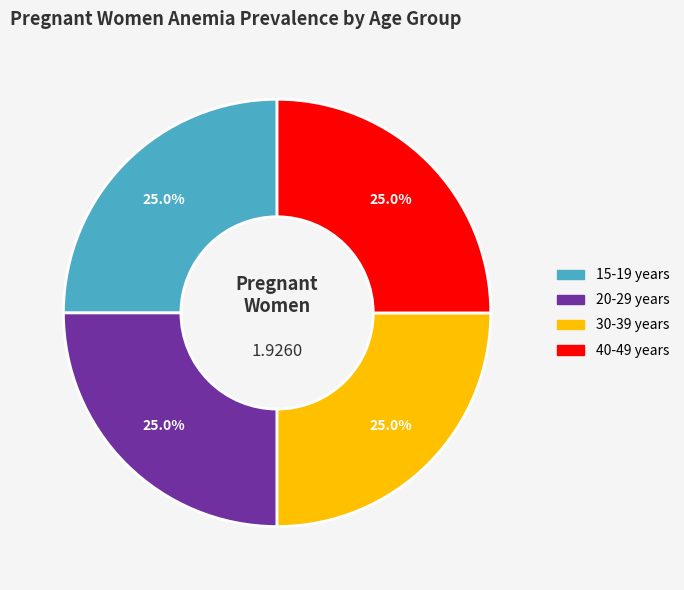

Is there any slice that represents more than half of the pie?

No